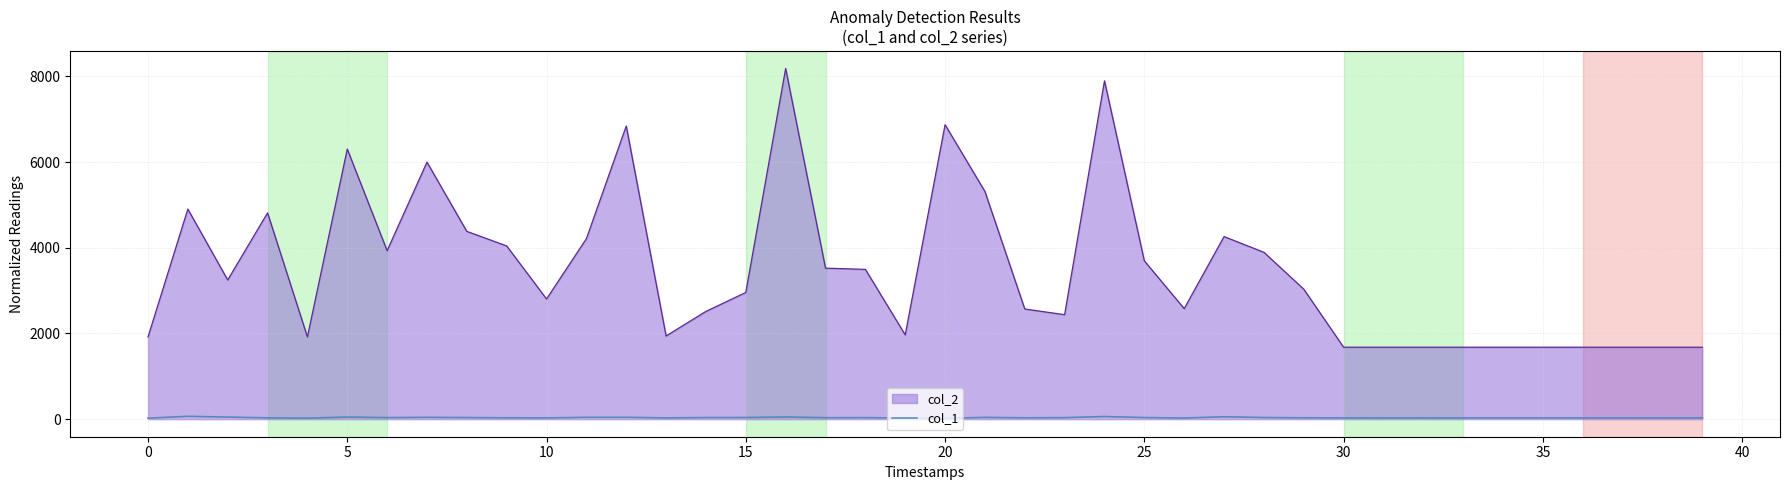

How many data points in col_1 are above 32?

19